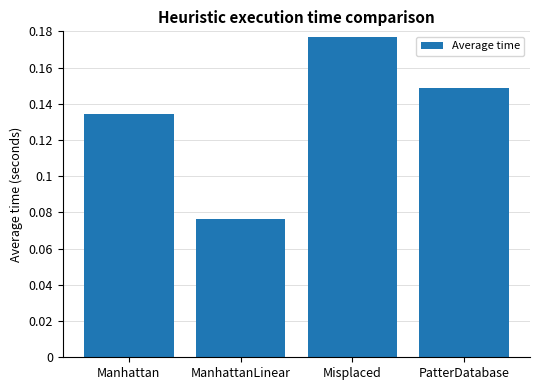

What is the sum of all values?

0.5